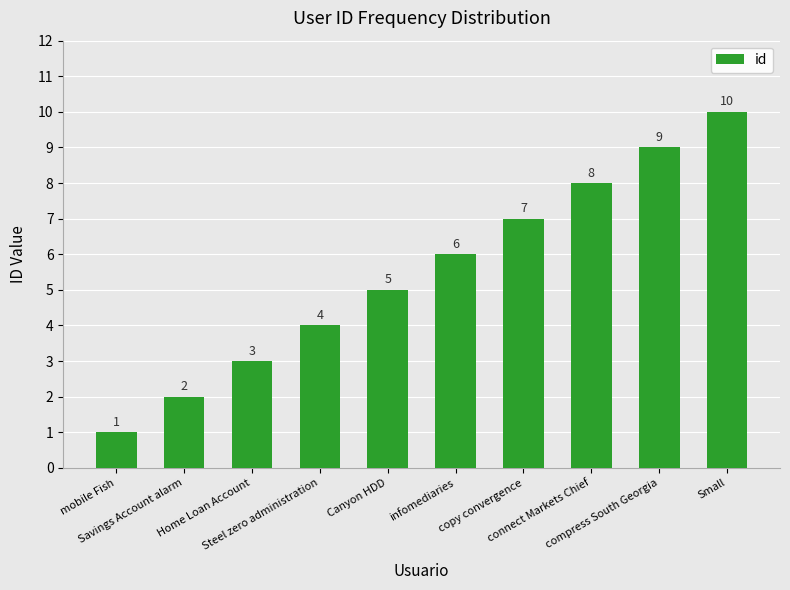

What is the change in value from compress South Georgia to Small?

+1